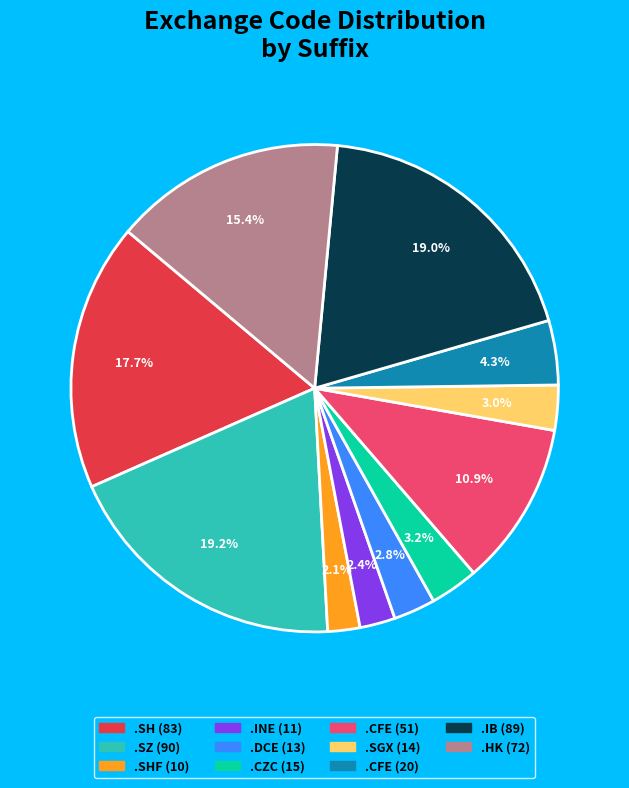

Is there any slice that represents more than half of the pie?

No